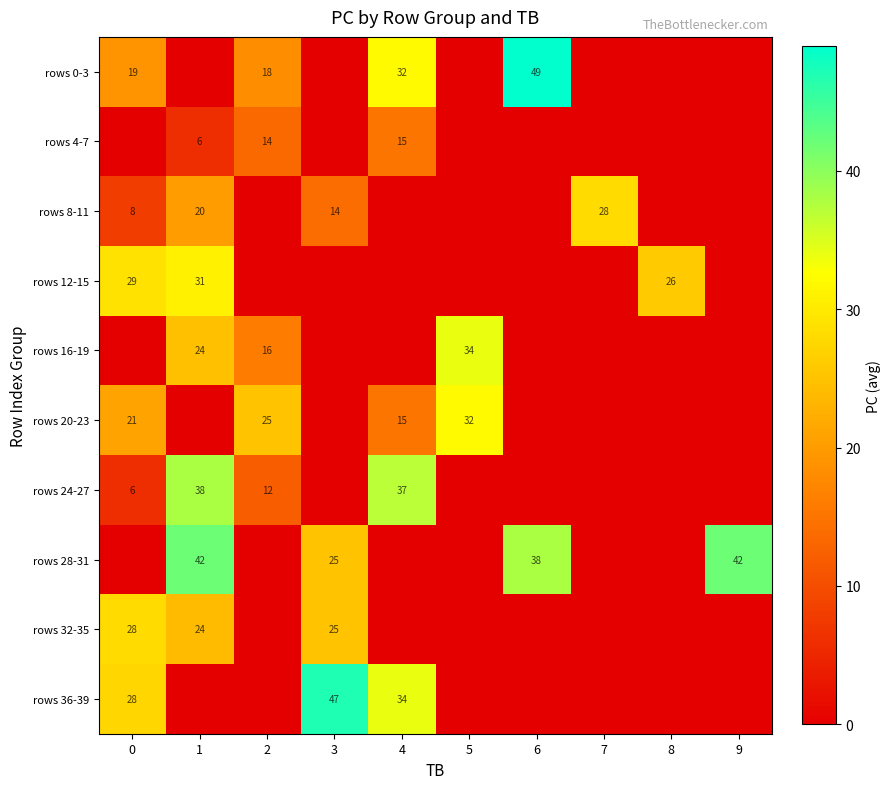

At how many categories does at least one series exceed 43?

2